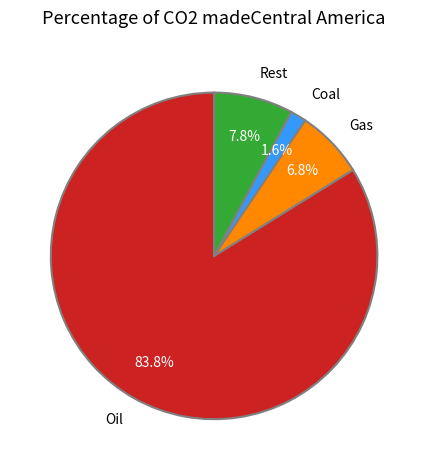

What is the smallest slice in the pie chart?

Coal